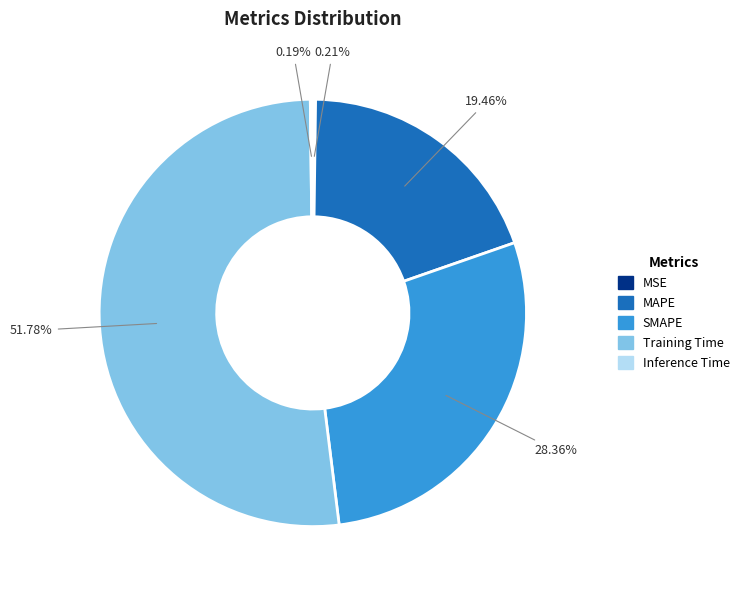

True or false: SMAPE accounts for 40% of the total.

False